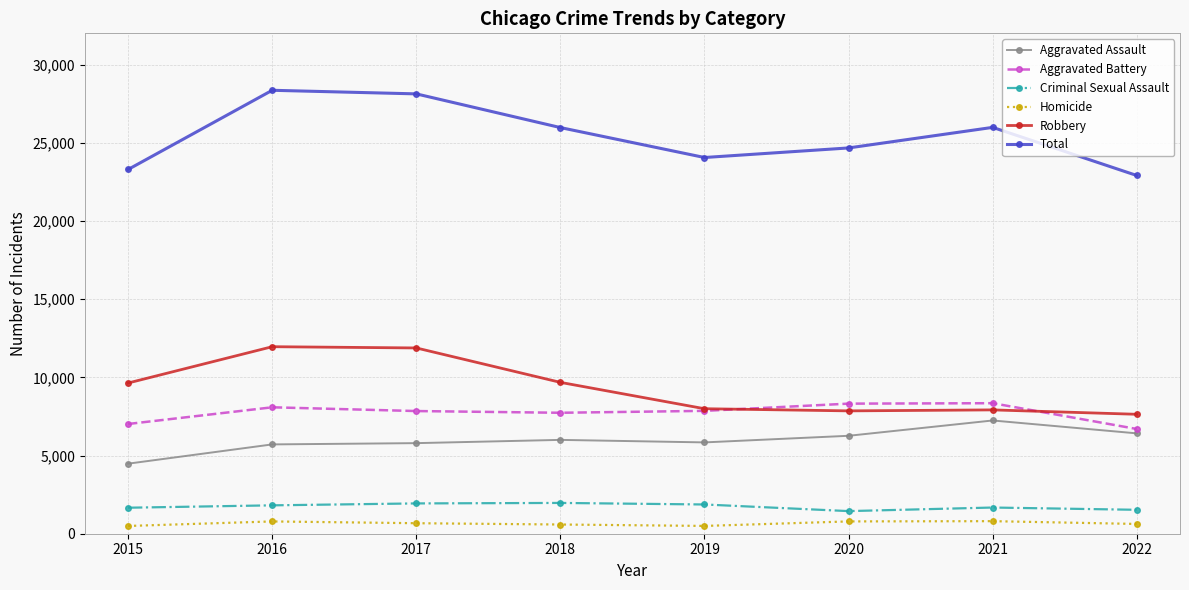

What are all the series names shown in the legend?

Aggravated Assault, Aggravated Battery, Criminal Sexual Assault, Homicide, Robbery, Total